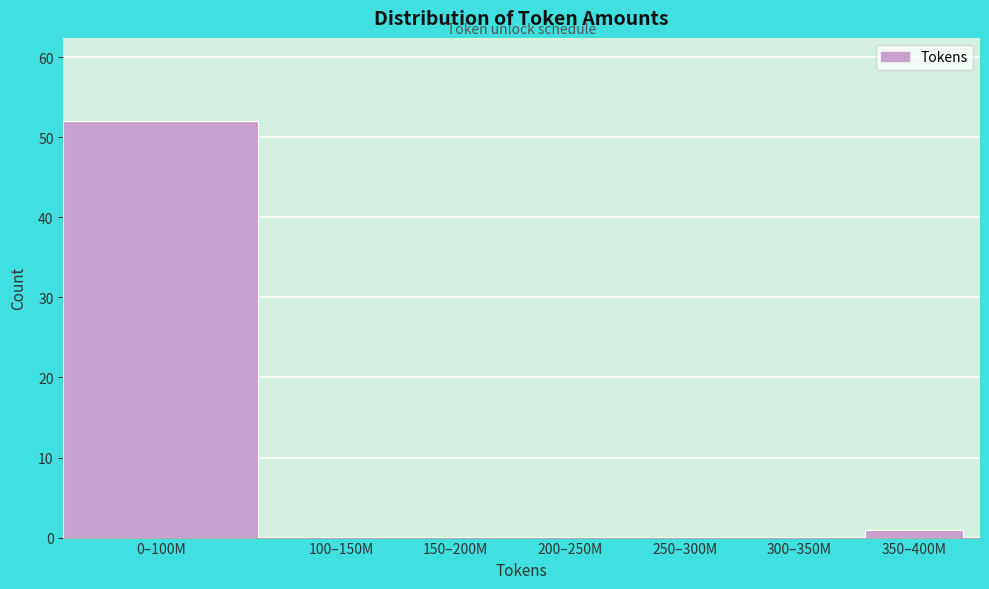

Reading left to right, extract all data points from this chart.

0–100M=52	100–150M=0	150–200M=0	200–250M=0	250–300M=0	300–350M=0	350–400M=1